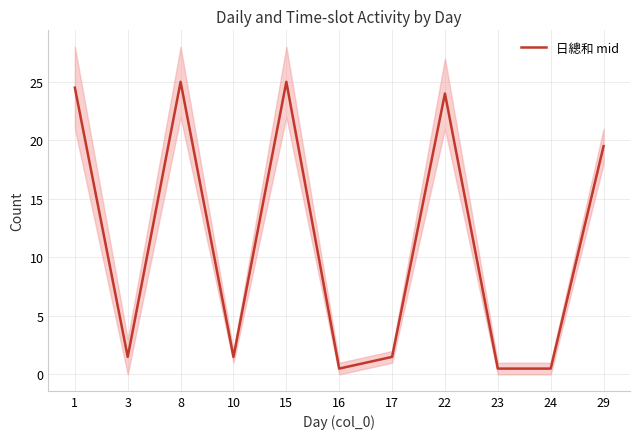

Reading left to right, list all the values displayed in this chart.

24.5	1.5	25.0	1.5	25.0	0.5	1.5	24.0	0.5	0.5	19.5